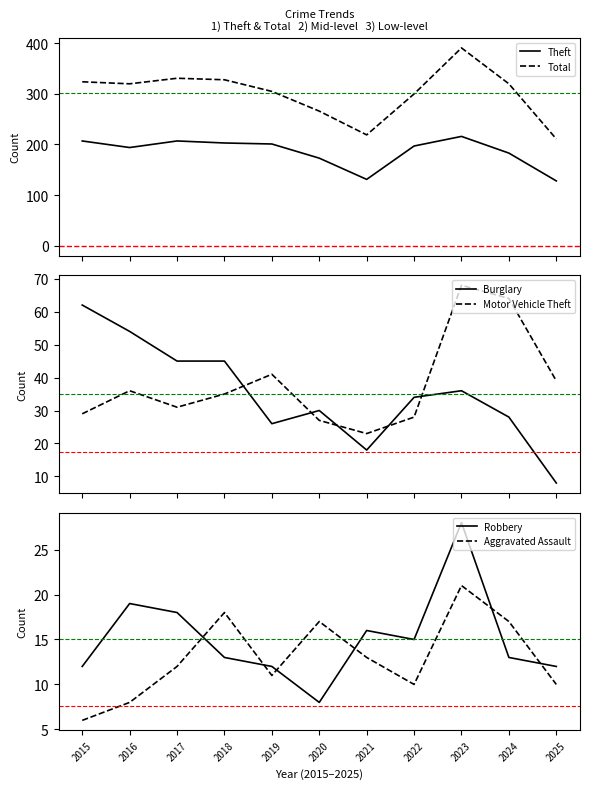

At which category does Aggravated Assault reach its first local valley?

2019